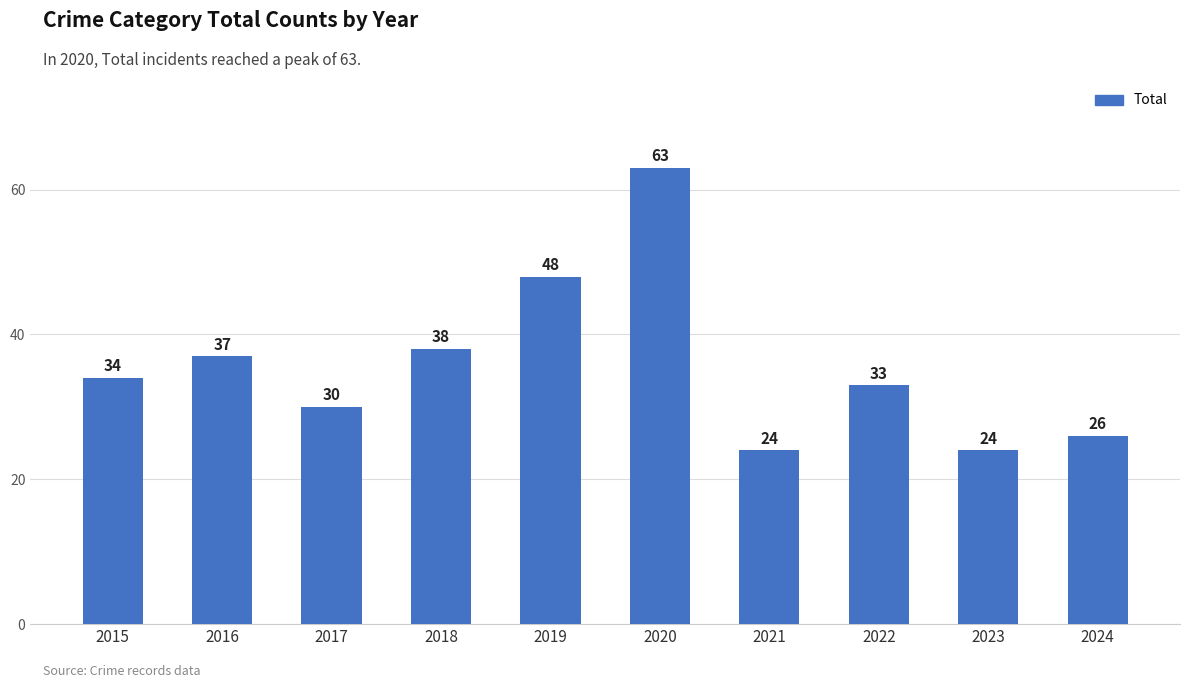

What is the value of the 9th bar from the left?

24